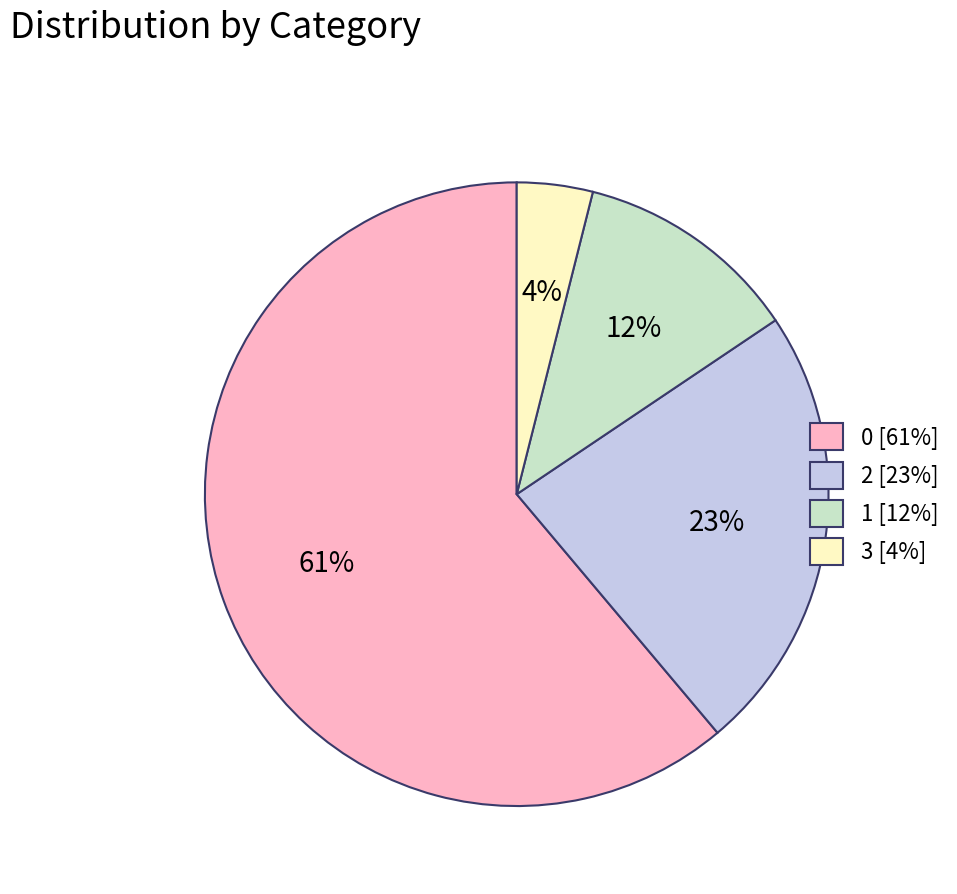

Which category has the smallest portion of the pie?

3